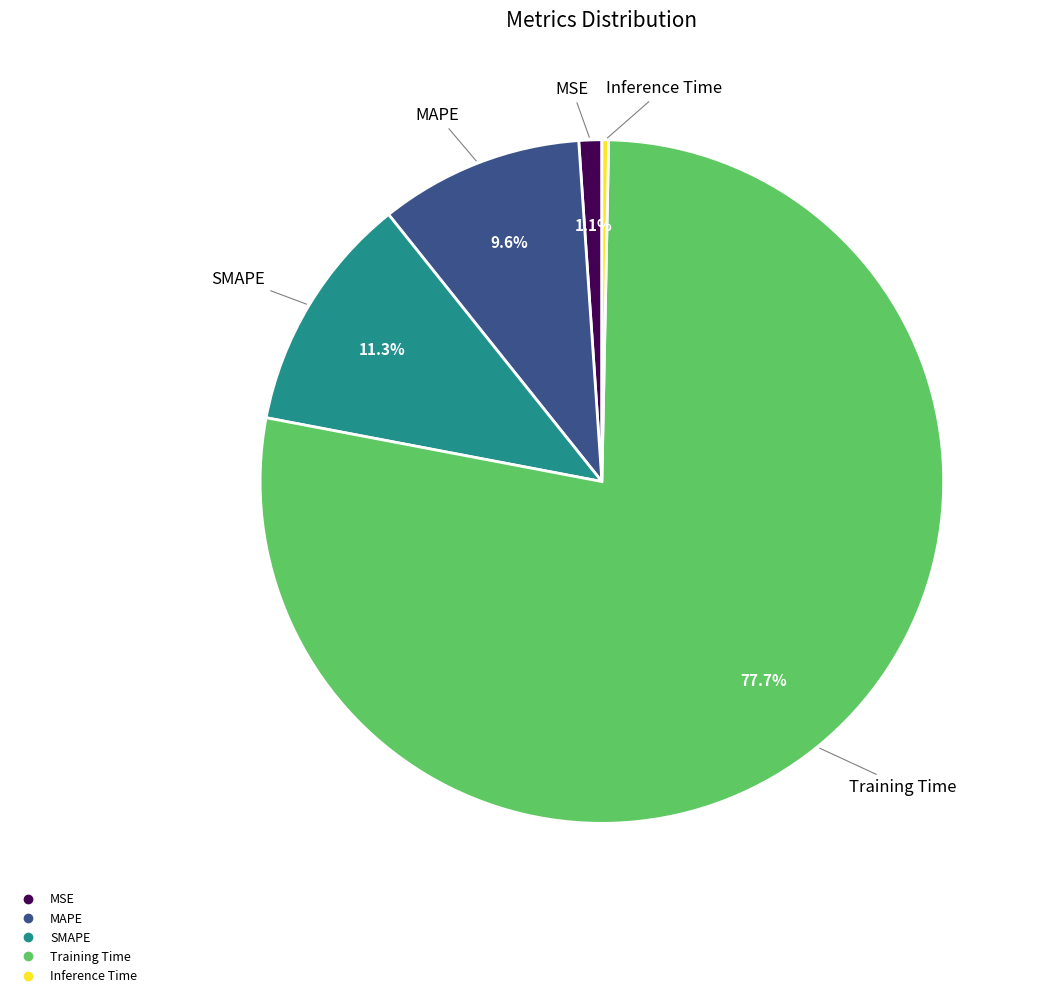

Which category has the smallest portion of the pie?

Inference Time